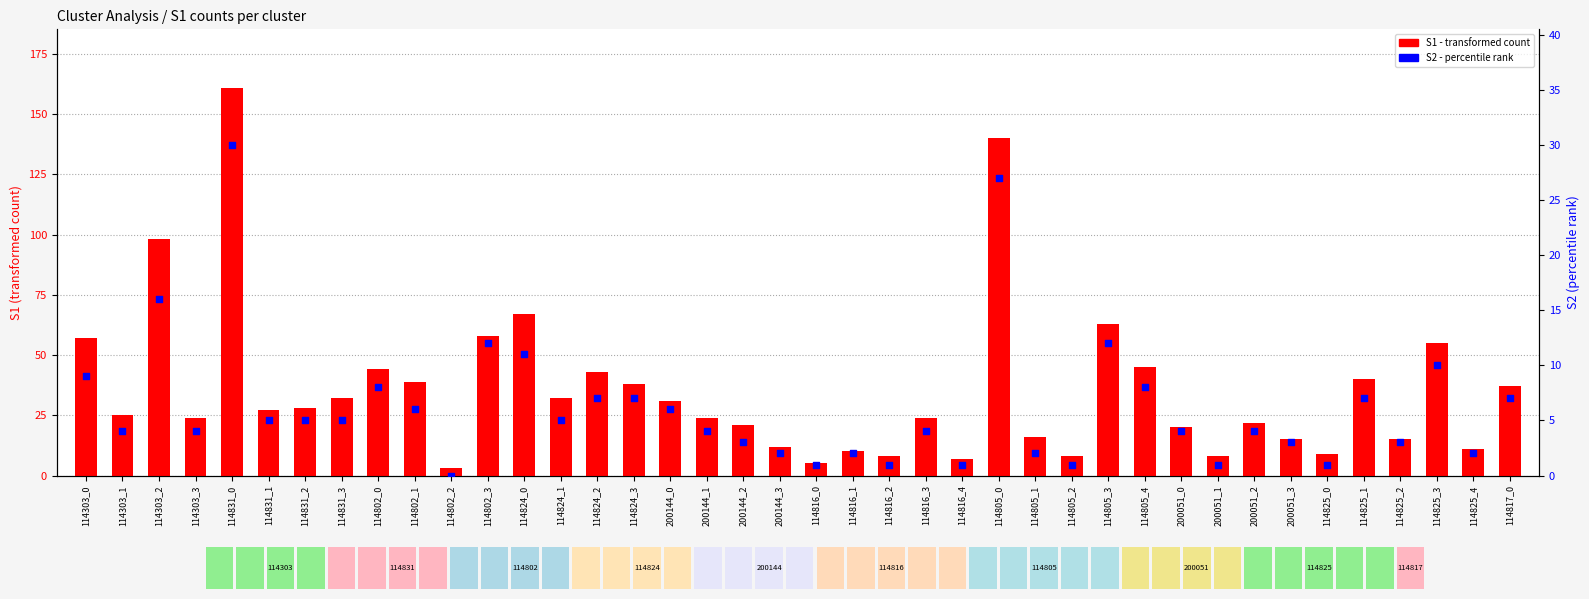

Which series contains the lowest Y value?

S2 (percentile rank)